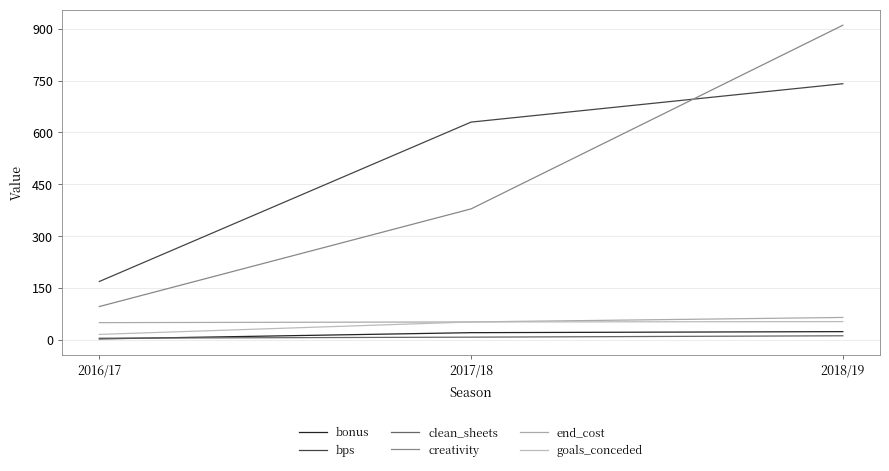

Rank the series at 2017/18 from highest to lowest value.

bps, creativity, end_cost, goals_conceded, bonus, clean_sheets